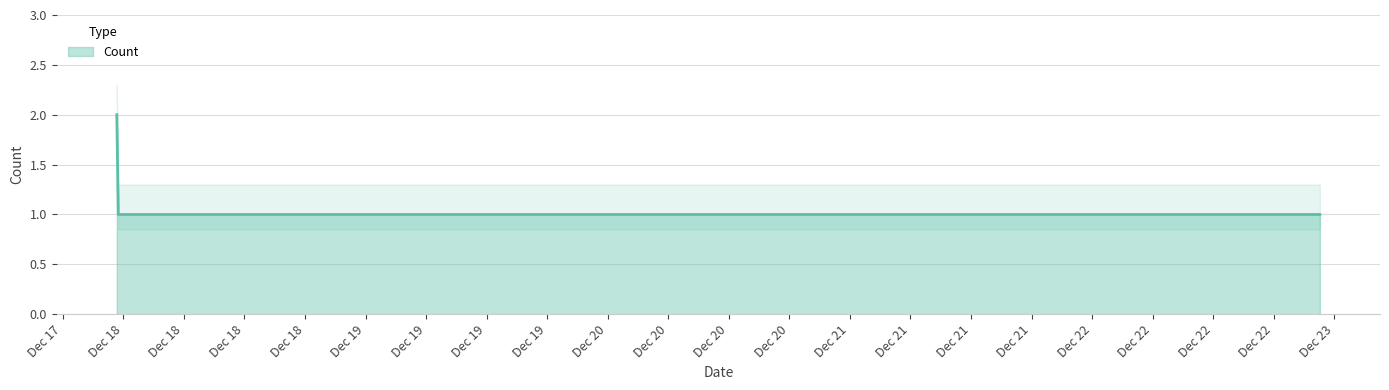

The value at 2019-12-23 00:33:00 is 2. True or false?

False